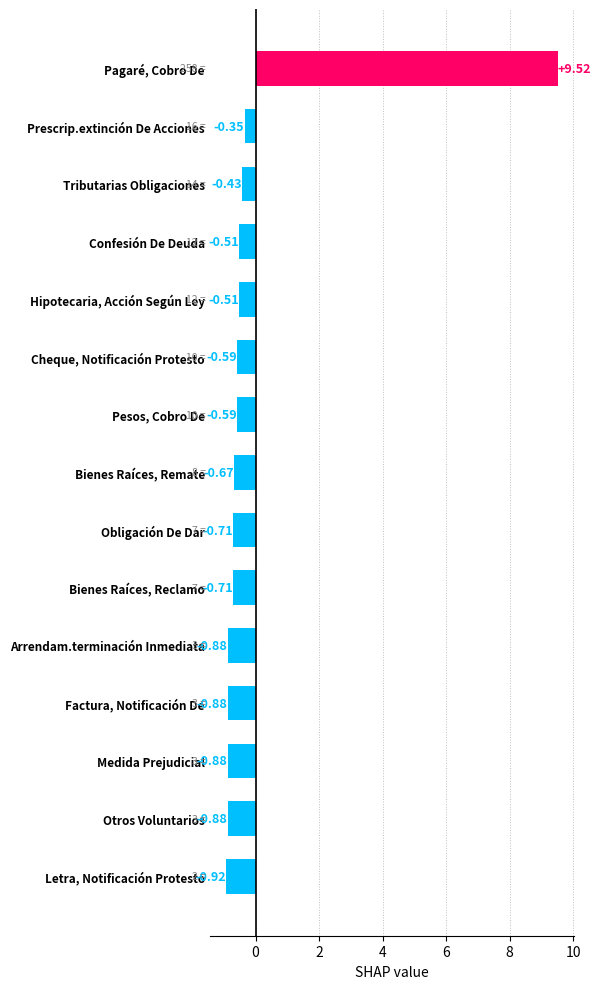

At which category does the chart reach its peak across all series?

Pagaré, Cobro De